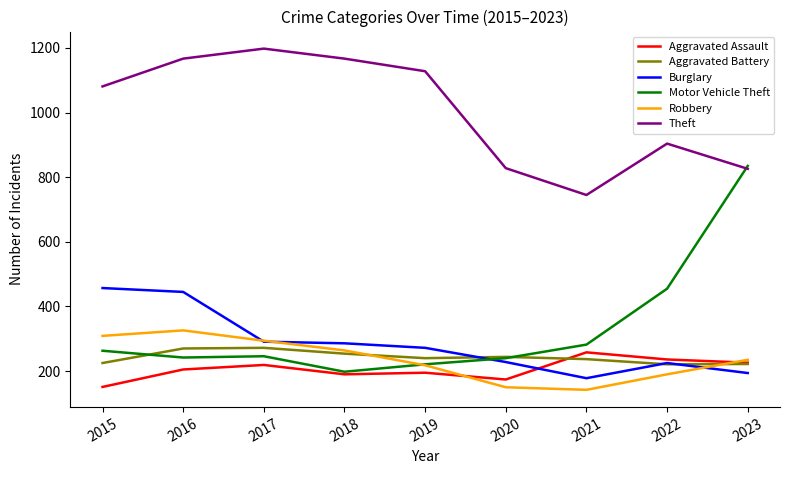

What is the difference between the second highest and second lowest values in the Aggravated Battery series?

48